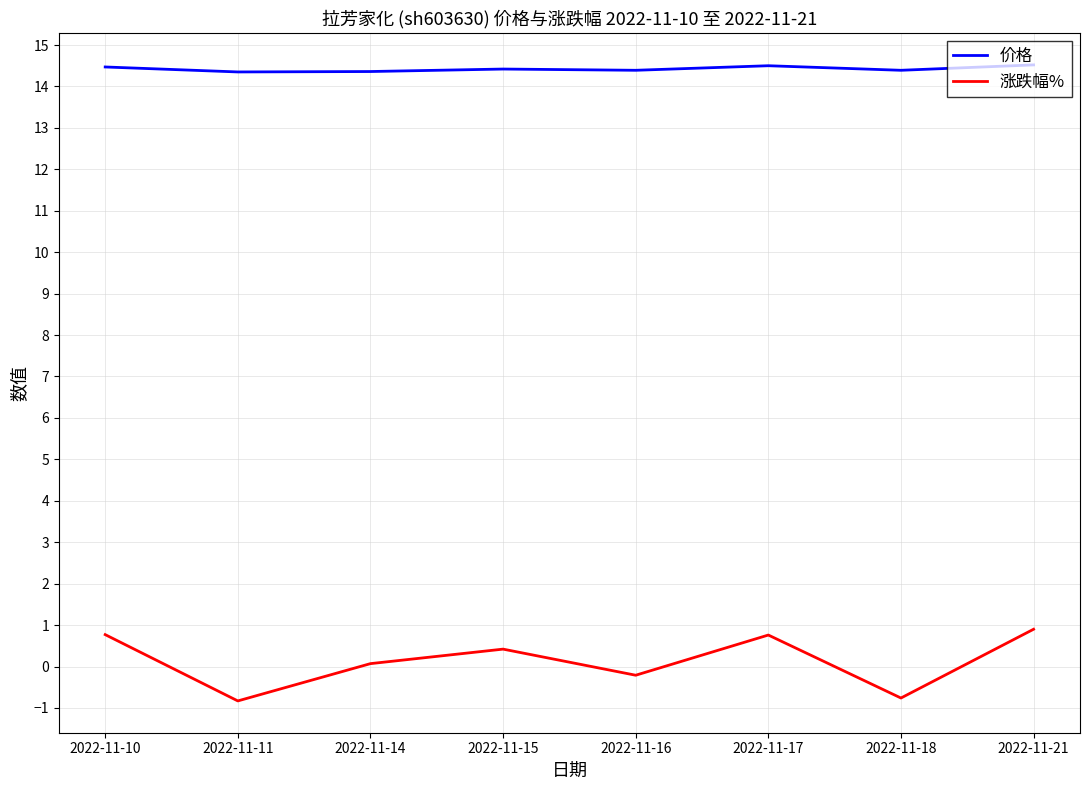

At how many categories does at least one series exceed 8?

8